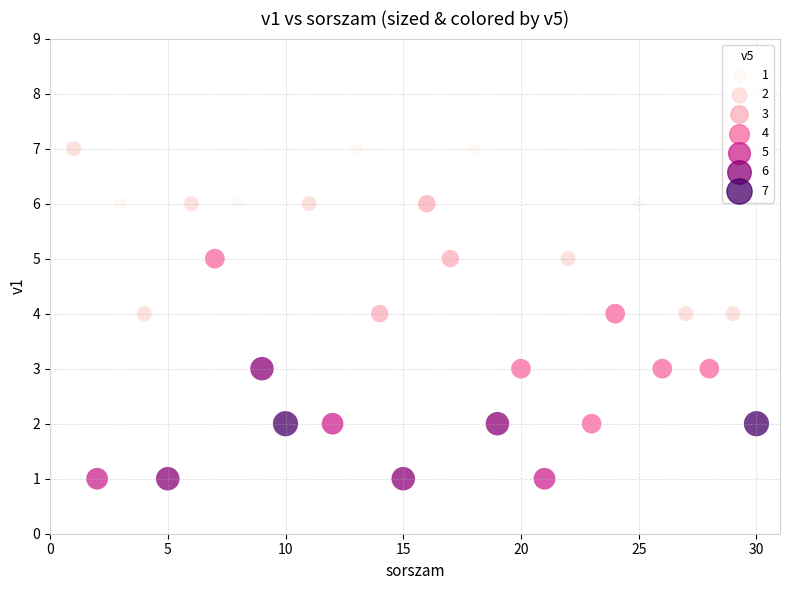

What is the range of X values (max minus min)?

29